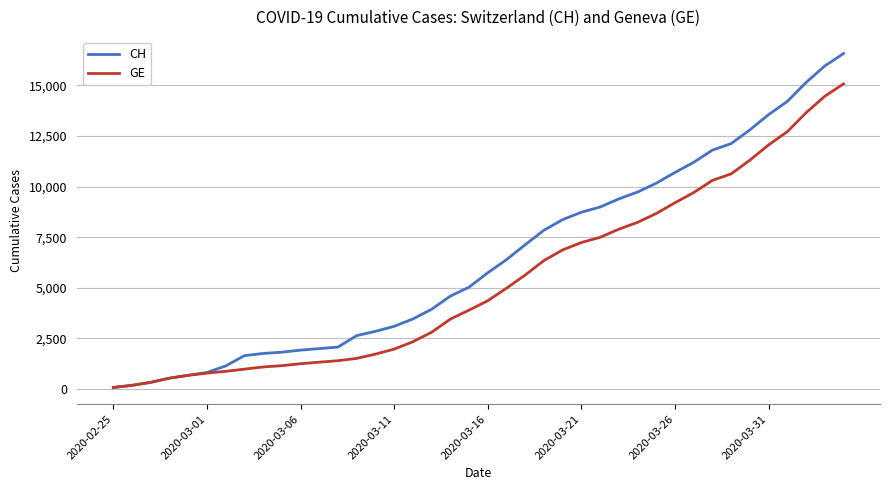

Which series has the largest total across all categories?

CH